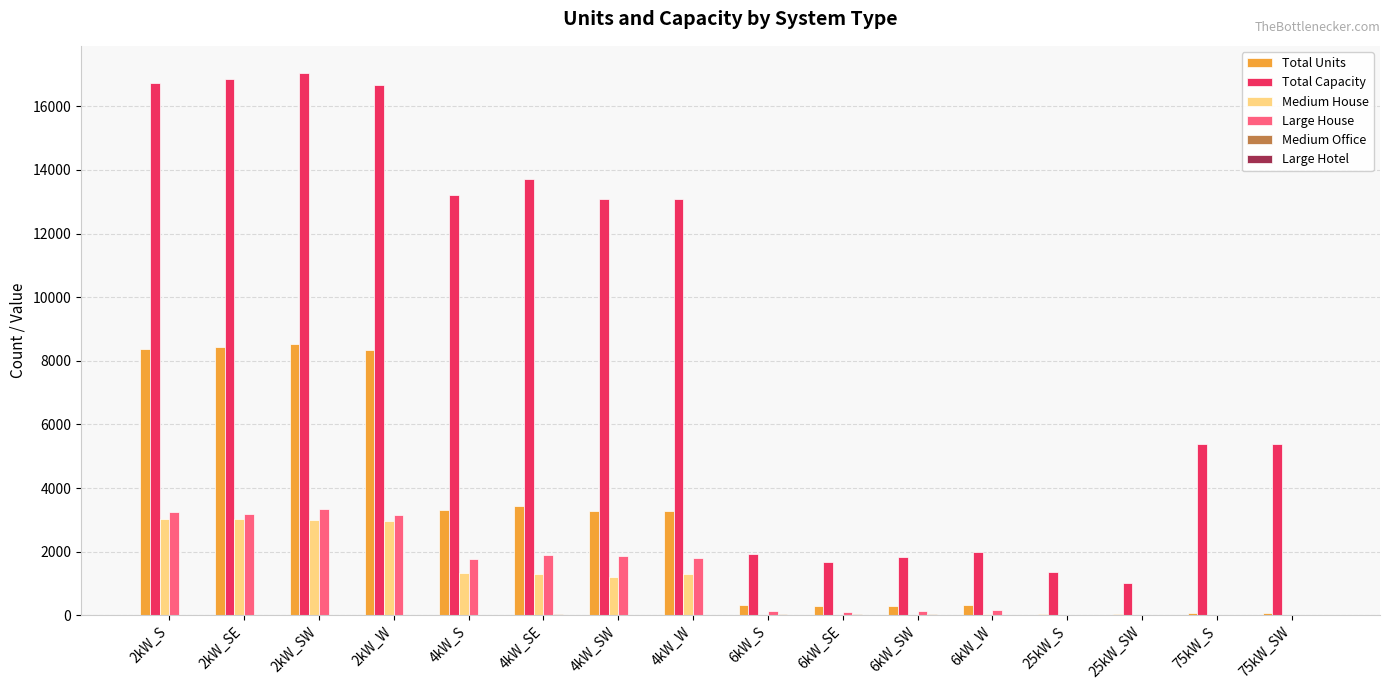

The value of Medium House at 25kW_S is -2084. True or false?

False